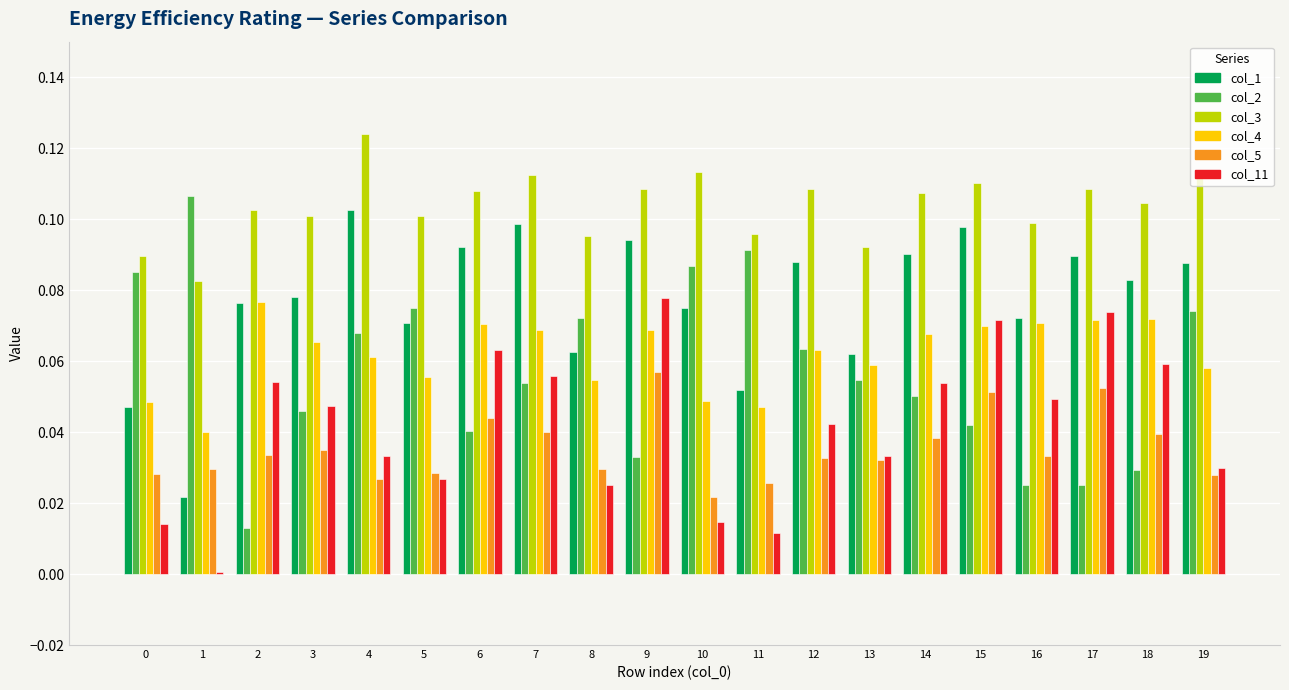

What is the total value across all series at 6?

0.4